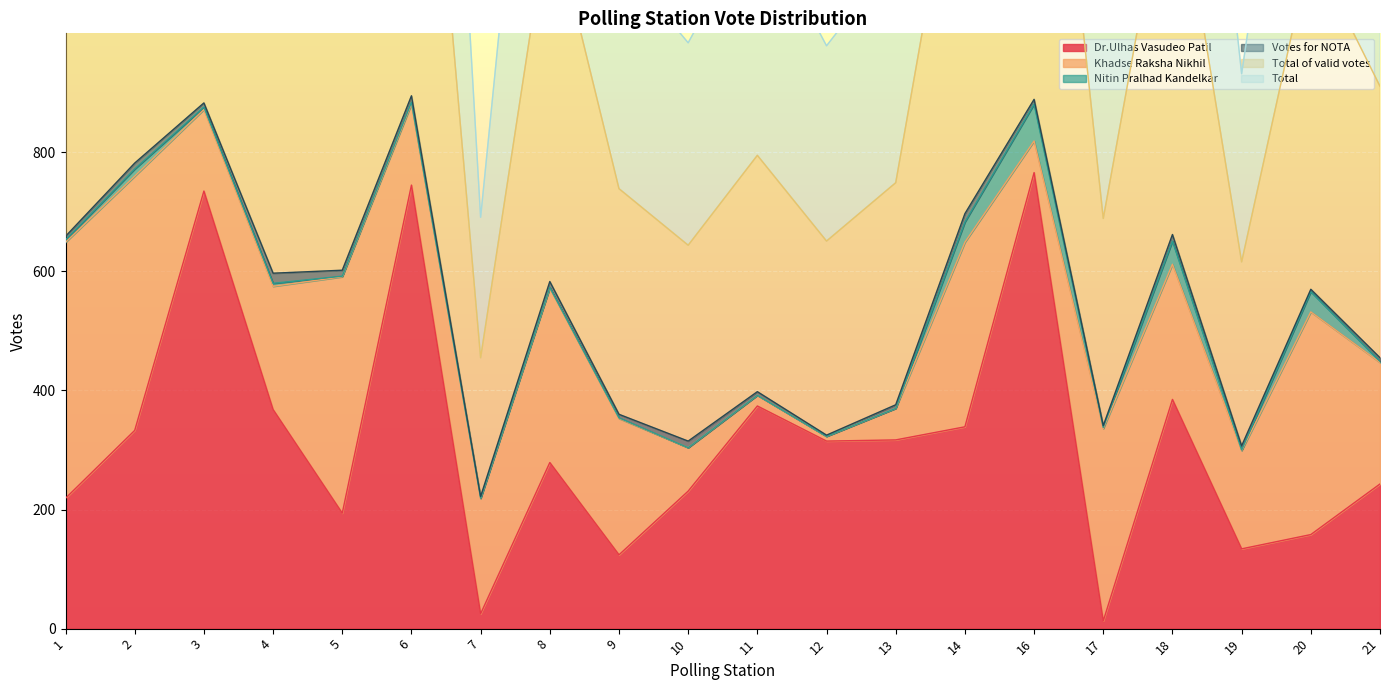

What is the highest value of the Dr.Ulhas Vasudeo Patil series?

766